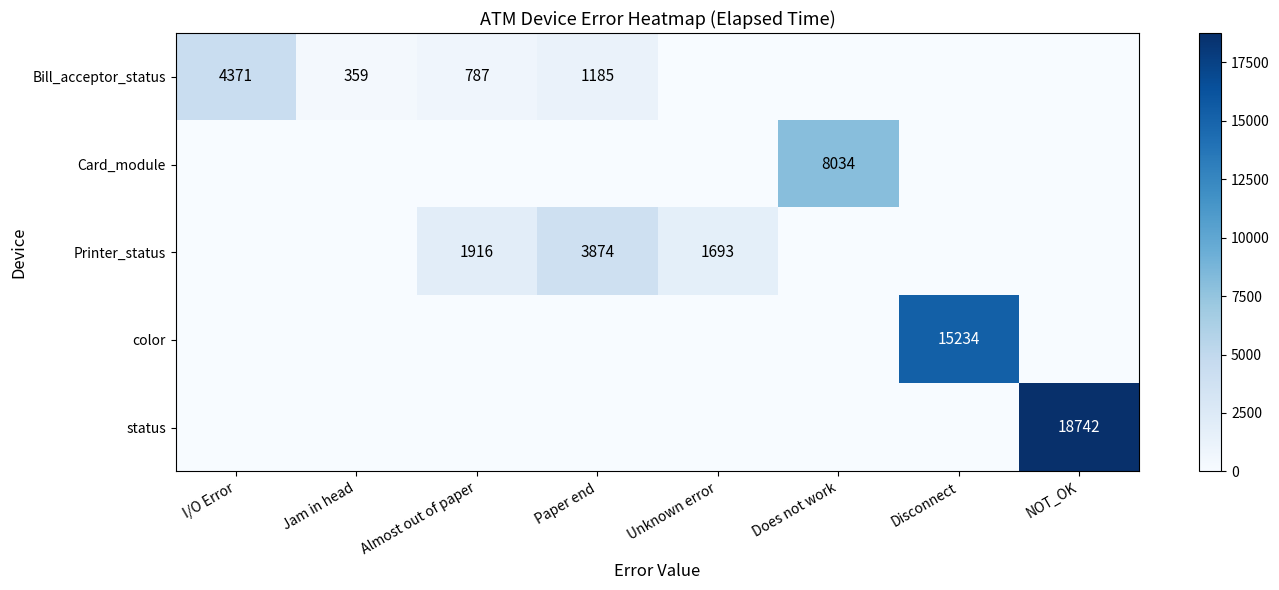

How many series are shown in this chart?

5